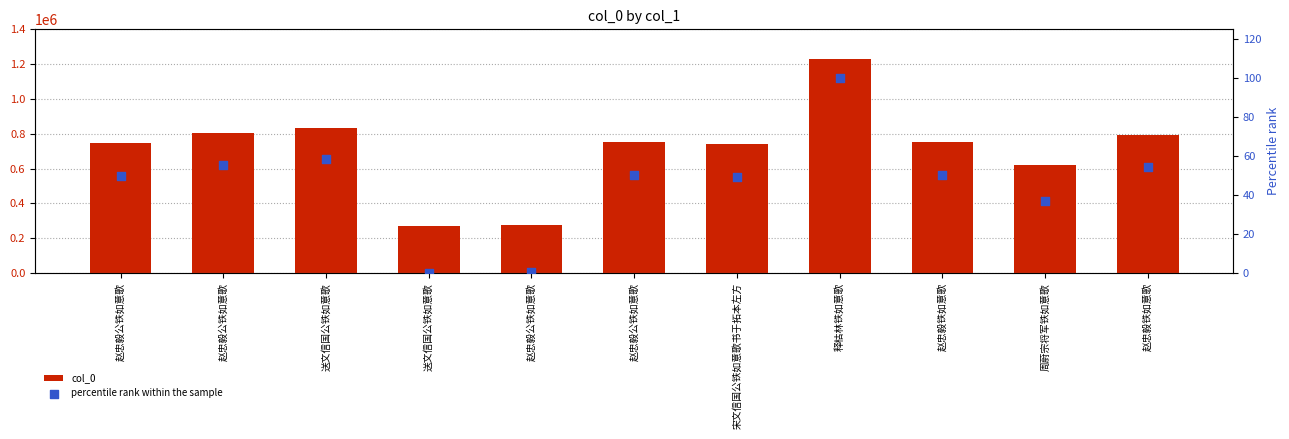

Which series has the largest total across all categories?

col_0